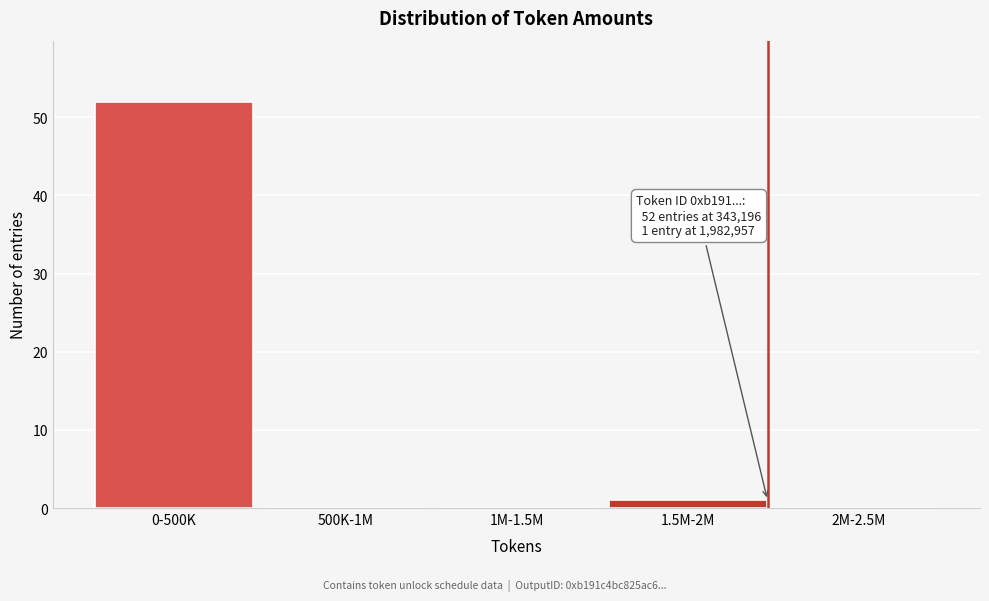

Reading left to right, extract all data points from this chart.

0-500K=52	500K-1M=0	1M-1.5M=0	1.5M-2M=1	2M-2.5M=0